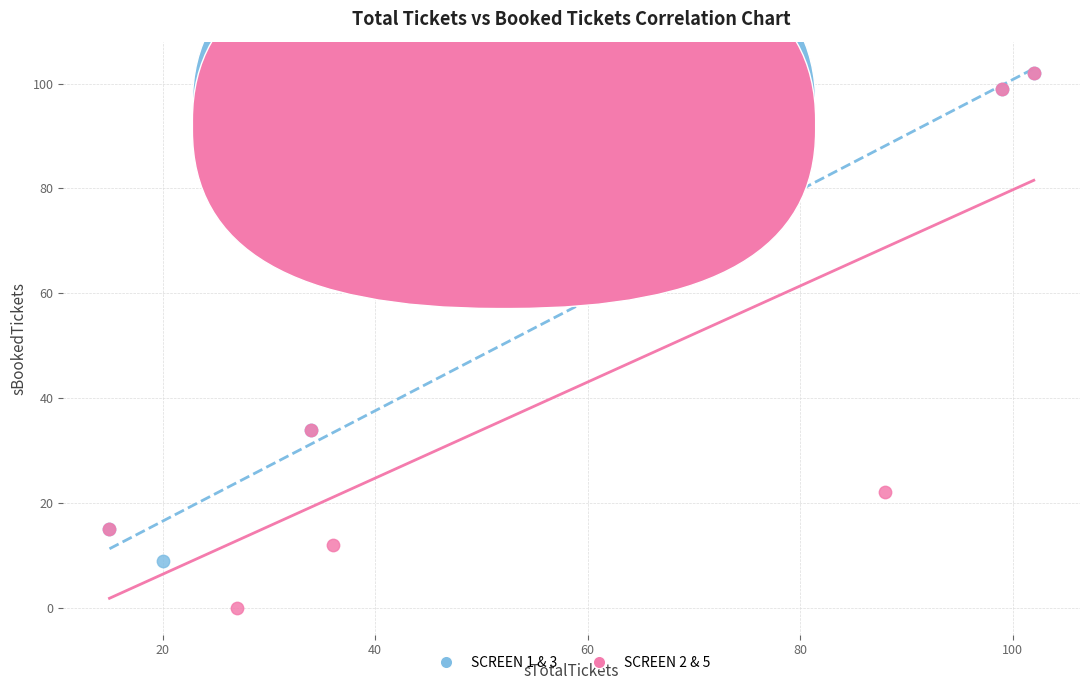

Which series contains the lowest Y value?

SCREEN 2 & 5